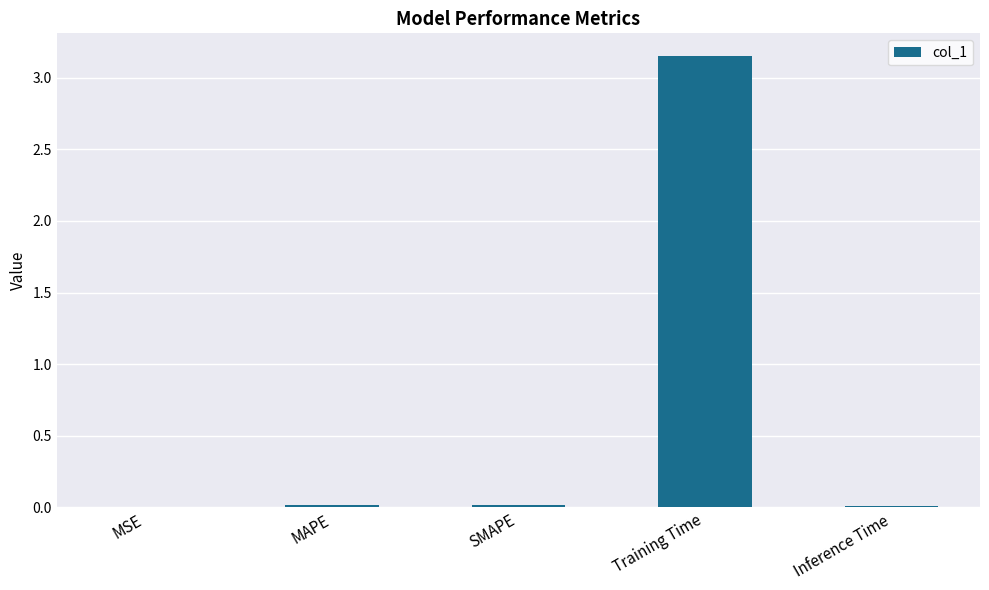

Which has a higher value, Training Time or MAPE?

Training Time